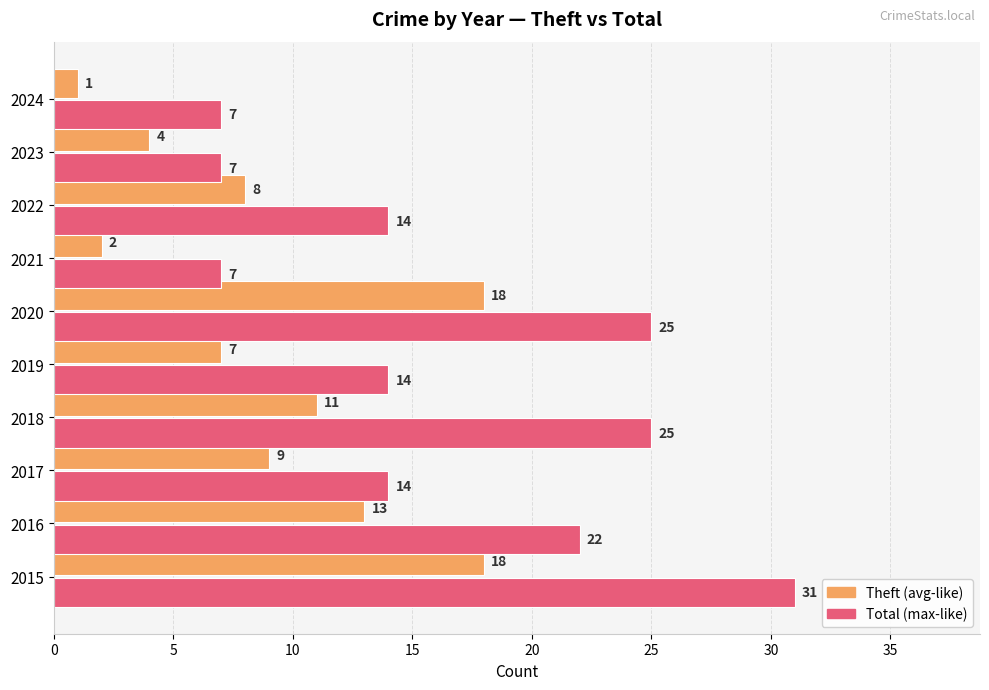

What is the maximum value shown in the chart?

31